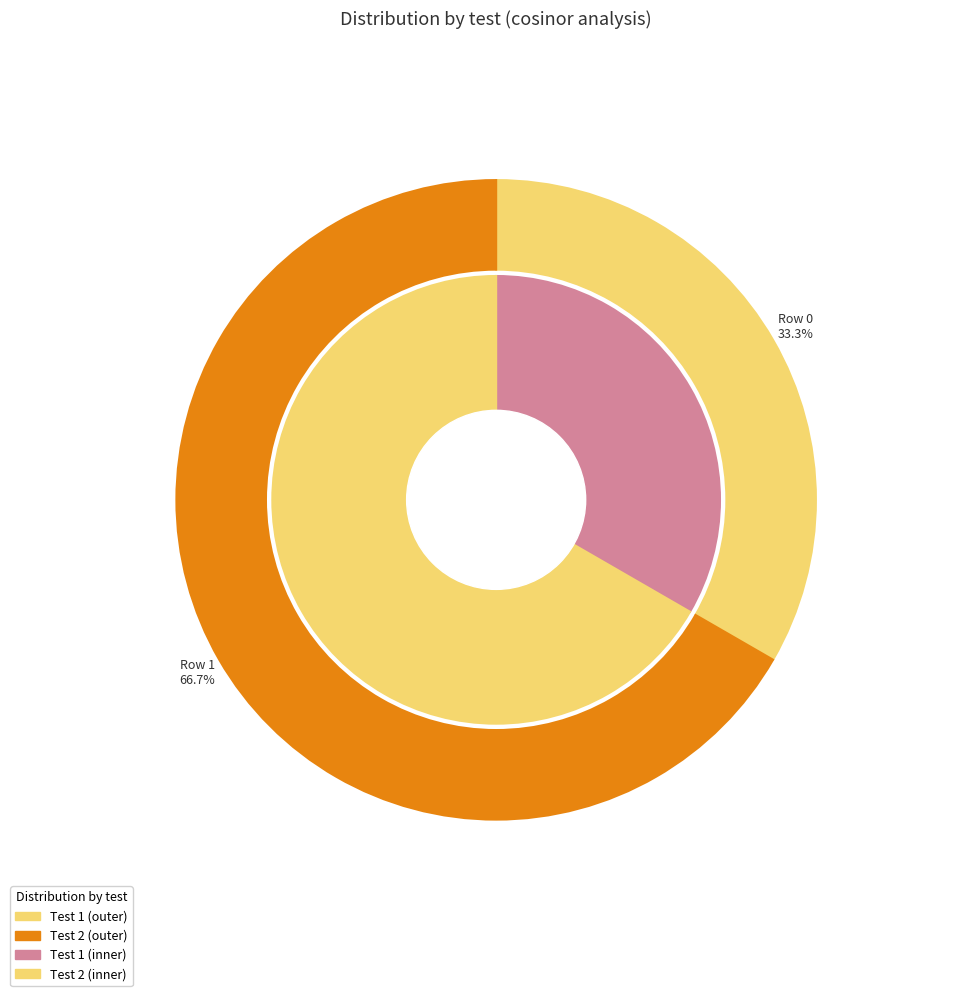

What portion of the pie excludes Row 0?

66.7%